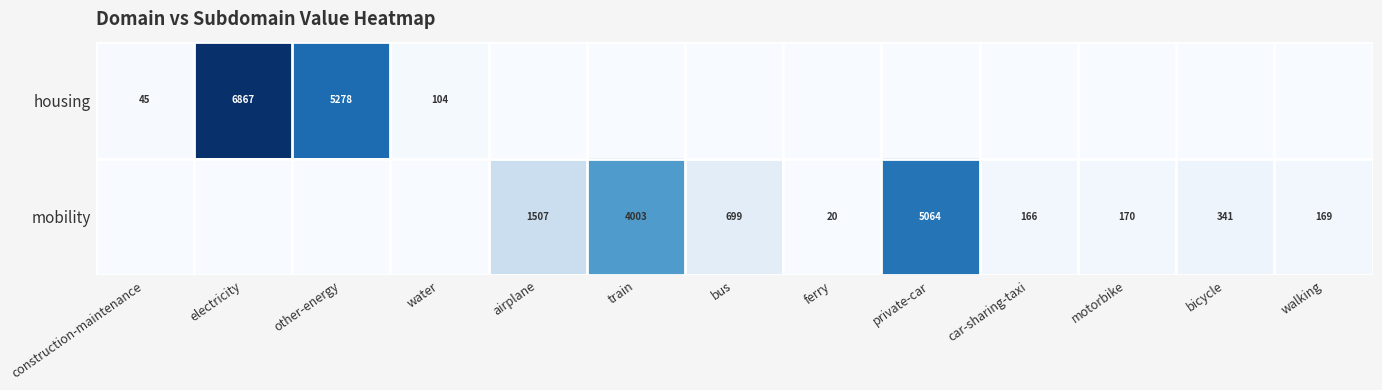

What is the sum of the mobility values at private-car and airplane?

6571